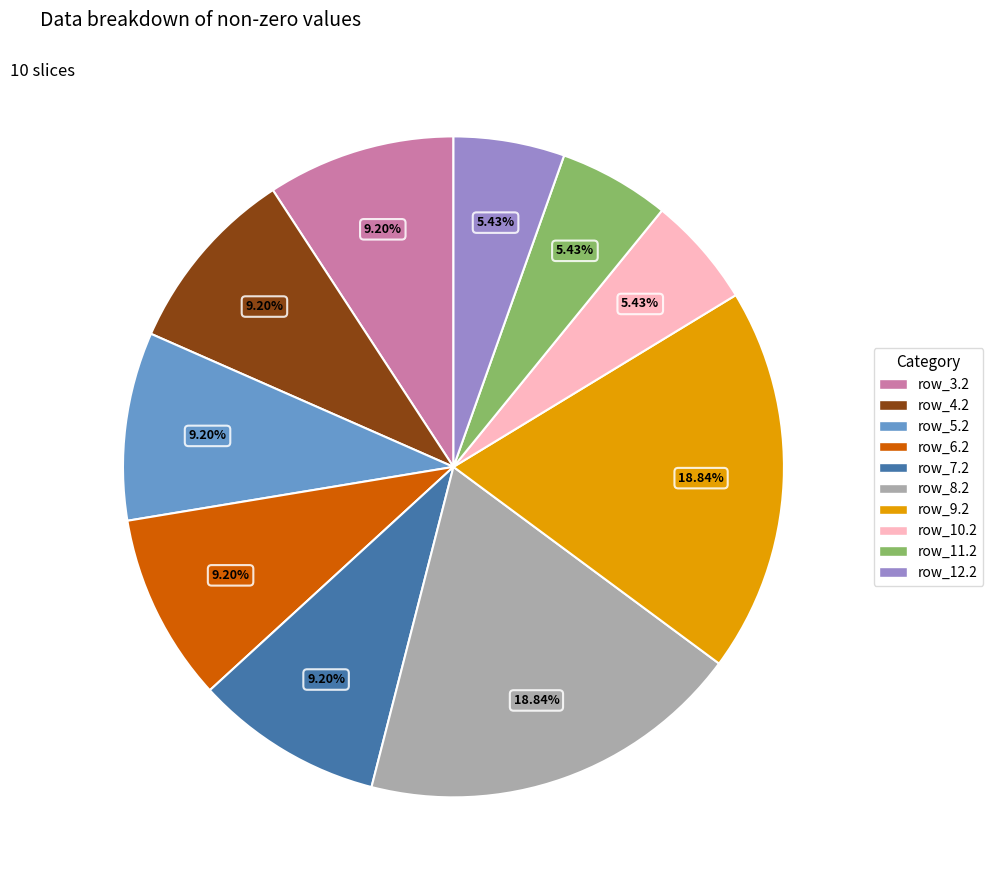

Between row_8.2 and row_10.2, which is larger?

row_8.2